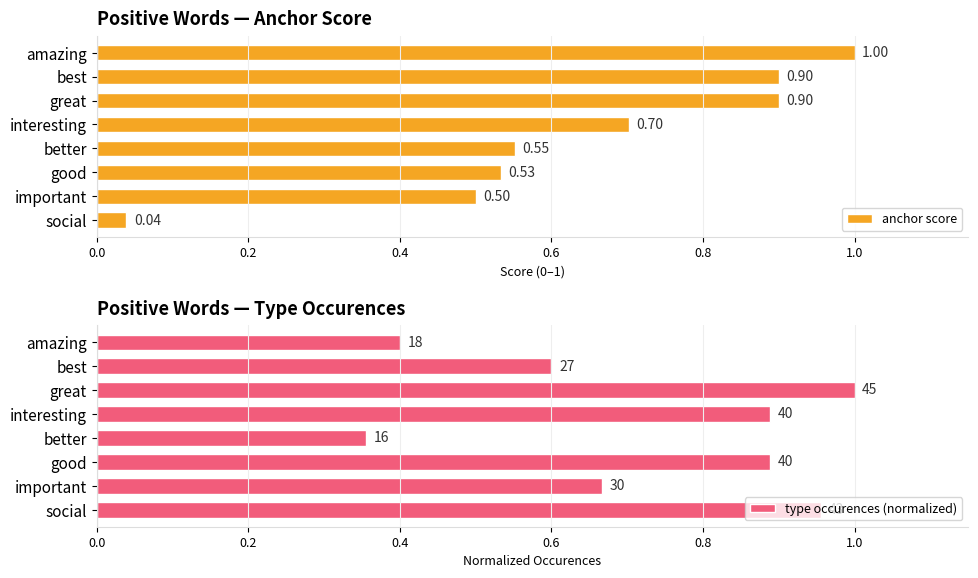

Where is anchor score nearest to the value 0?

social